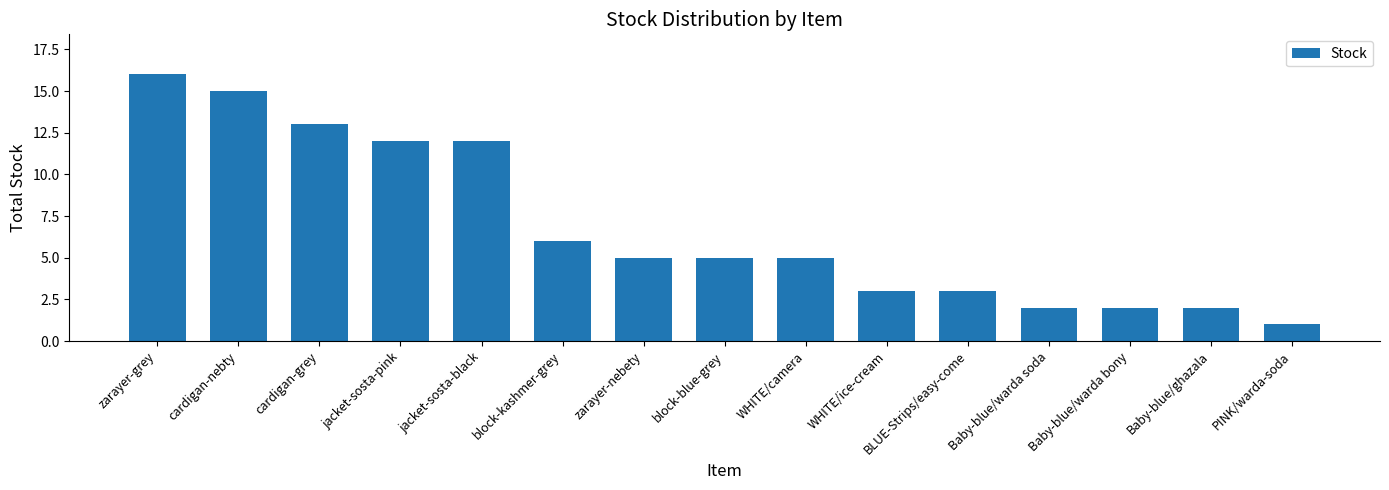

What is the change in value from jacket-sosta-black to PINK/warda-soda?

-11